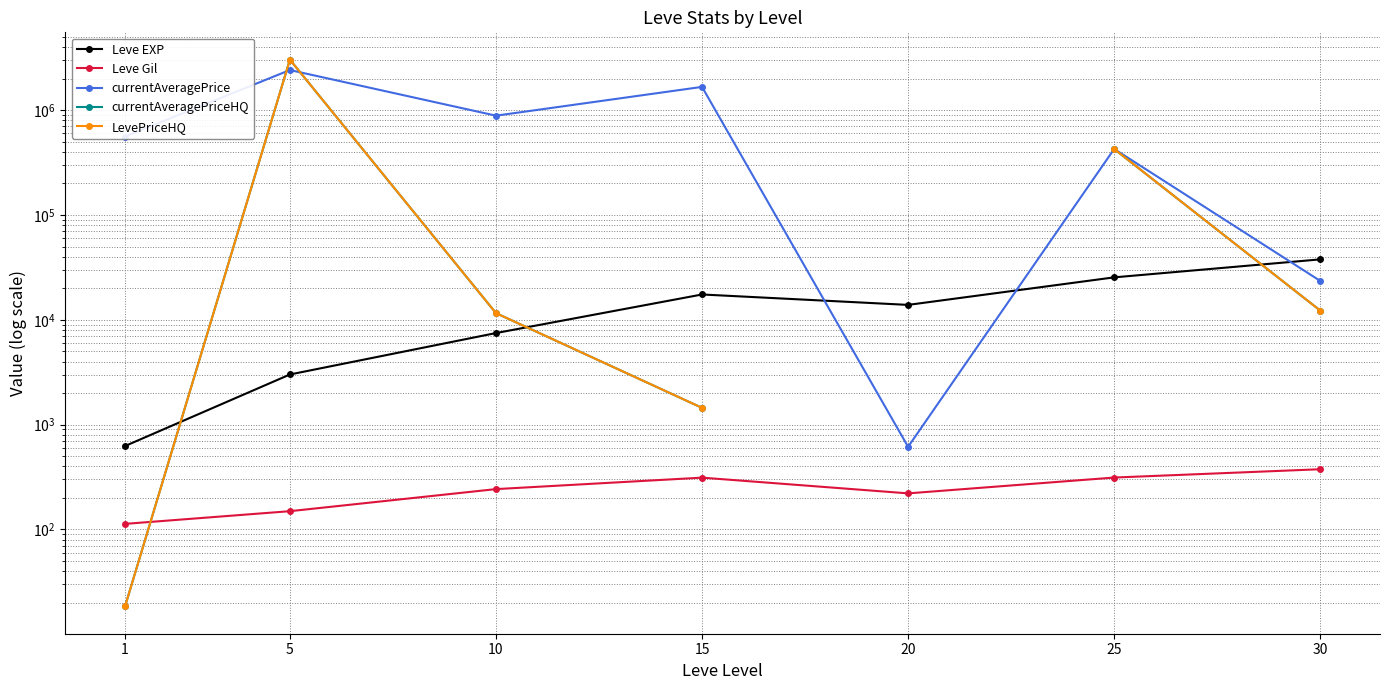

Where does the currentAveragePriceHQ series first go above 12249?

5